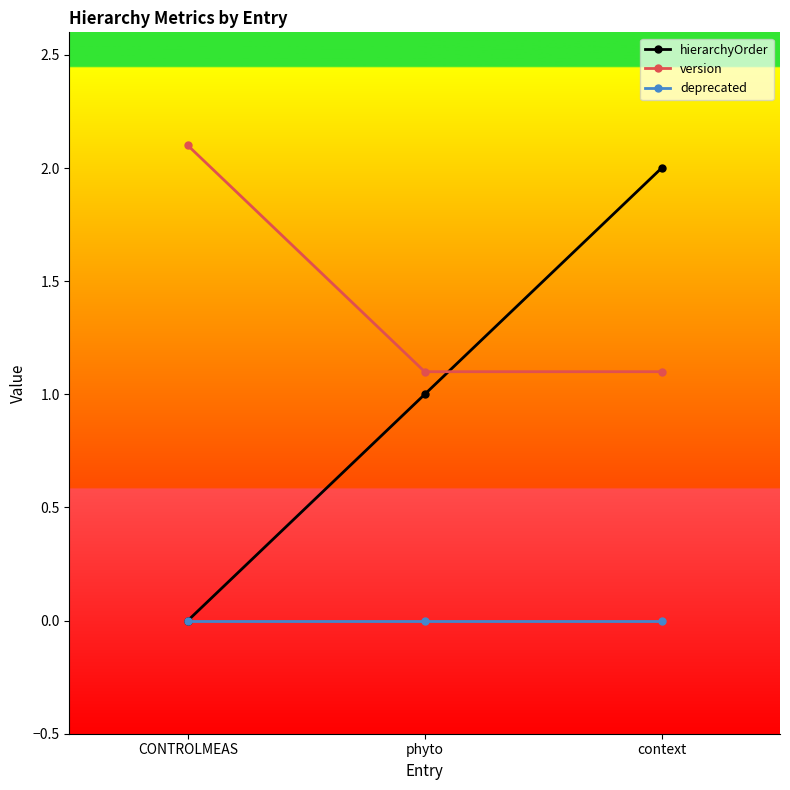

What is the value of the hierarchyOrder point at the 2nd from the left?

1.0